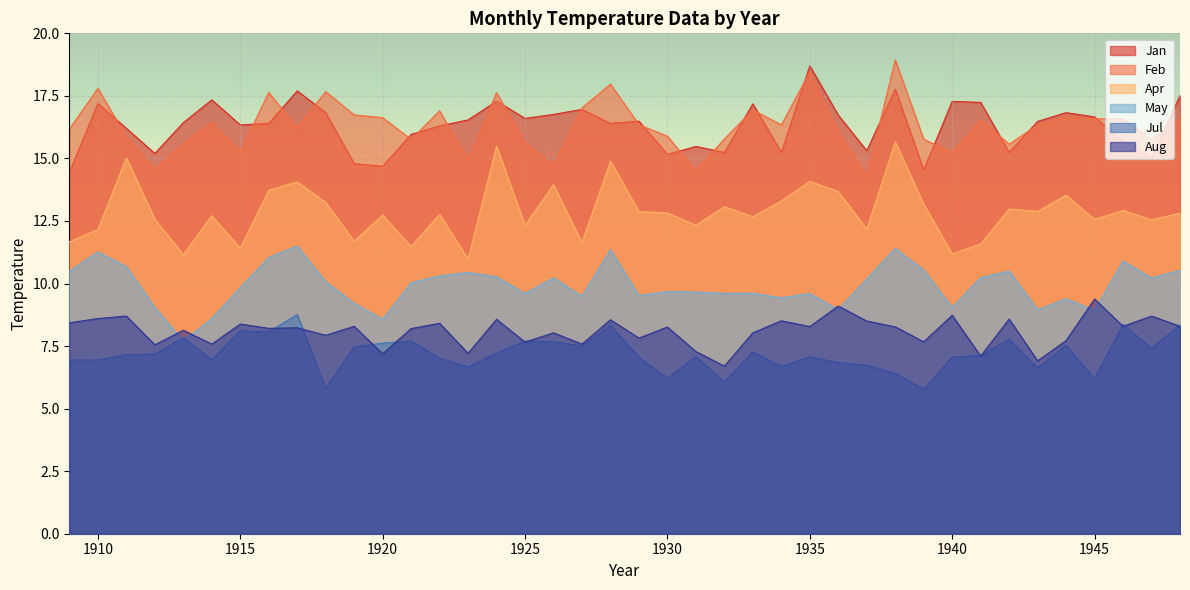

Where is the first local maximum for Apr?

1911